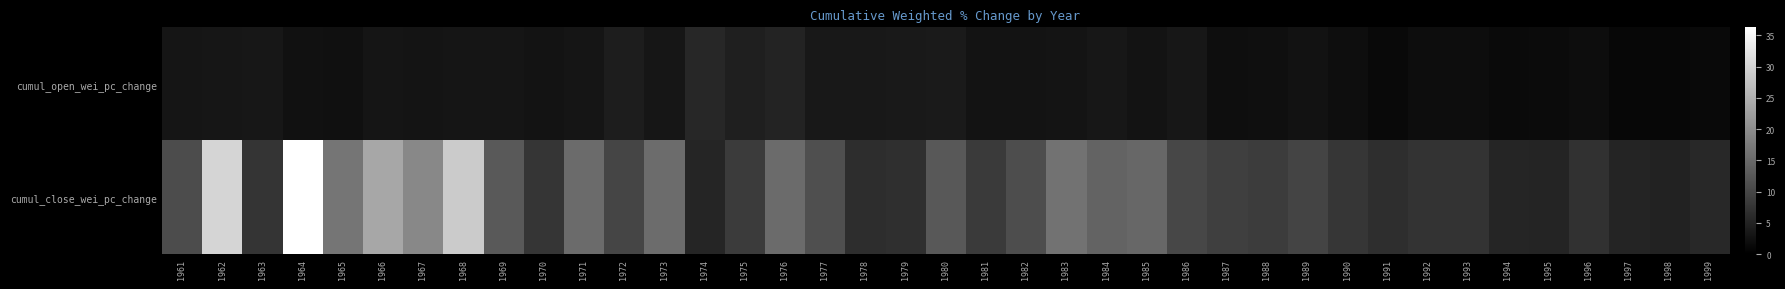

At which category is the sum across all series the highest?

1964